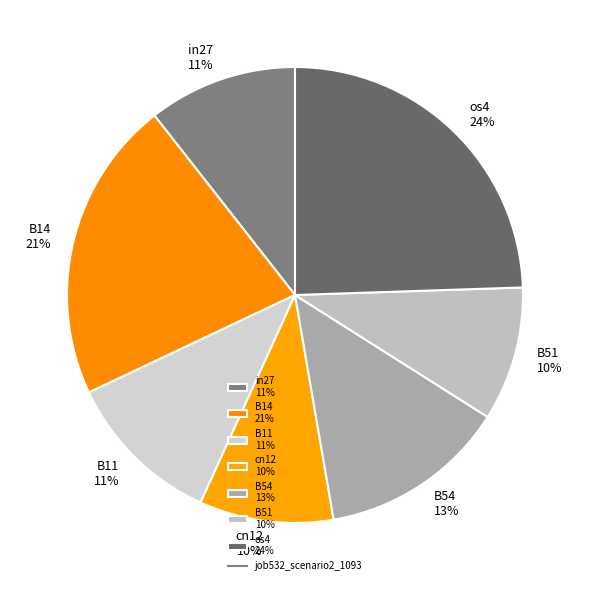

What percentage is the os4 slice, to the nearest percent?

24%